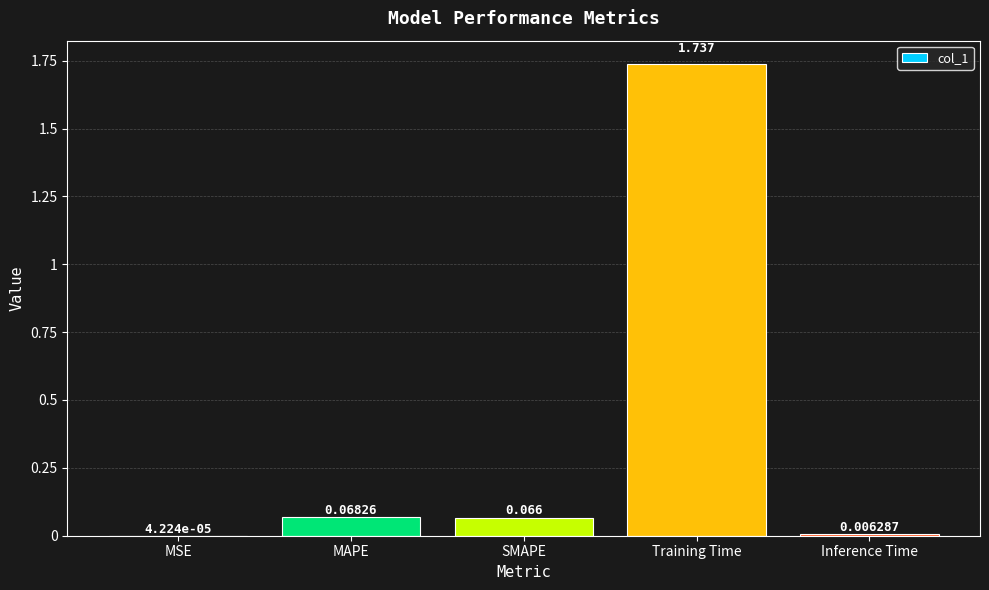

At which label is the value closest to 0?

MSE